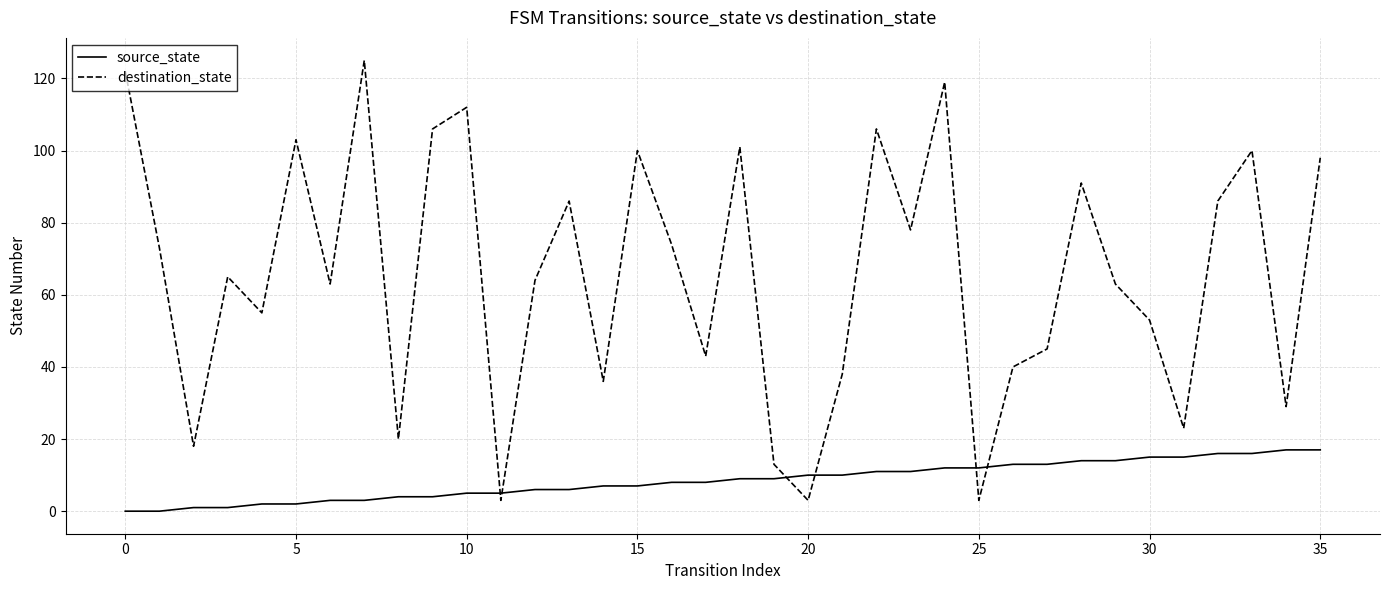

What is the sum of all source_state values?

306